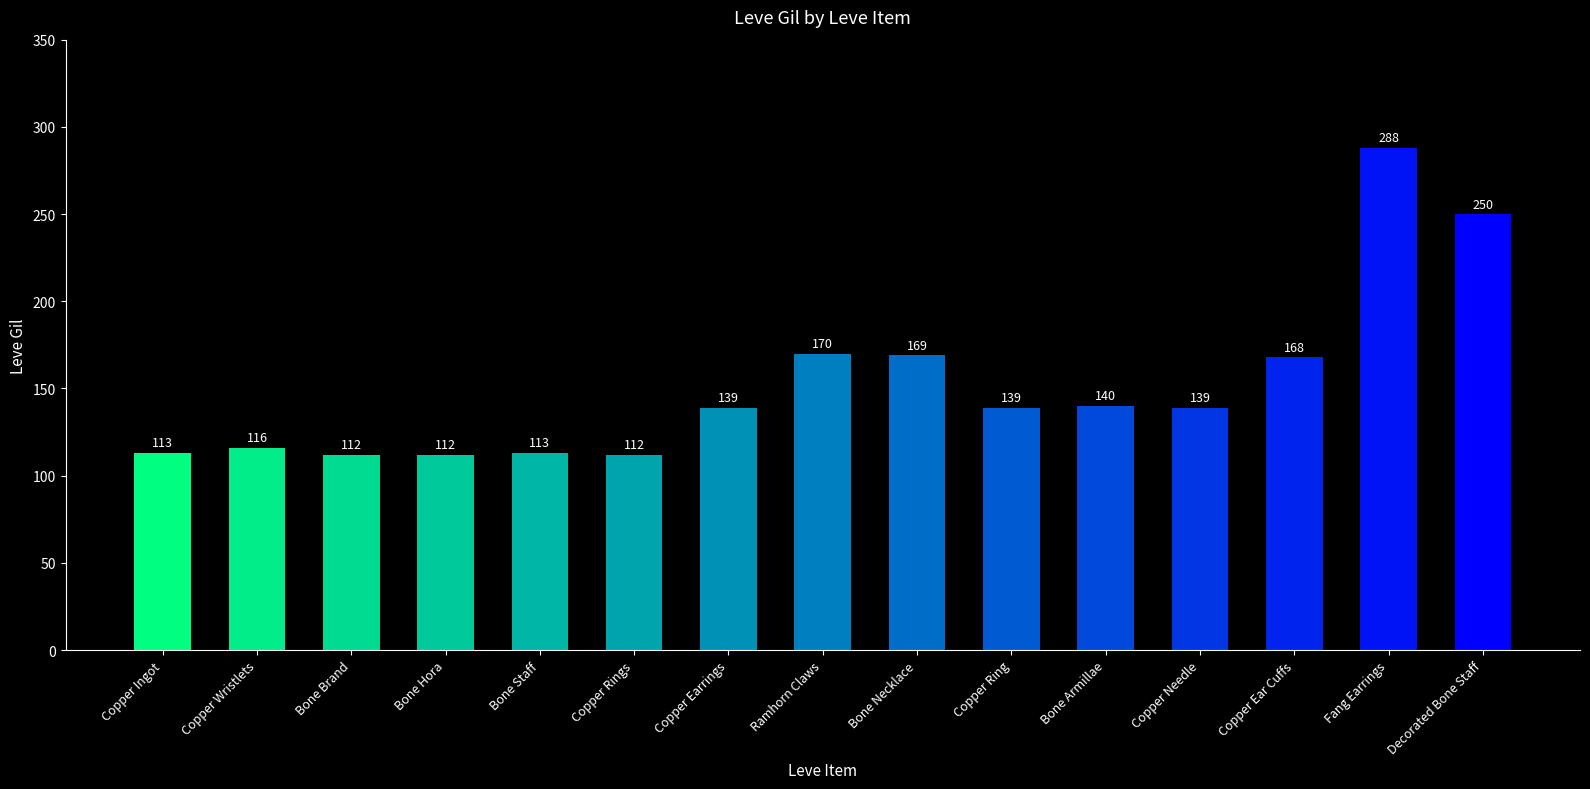

What position from the right is Copper Ingot?

15